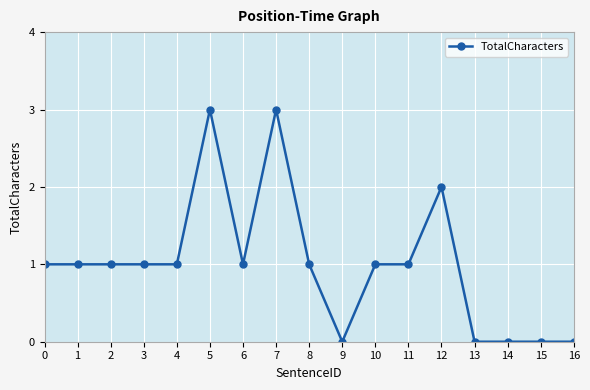

What is the sum of the values at 4 and 12?

3